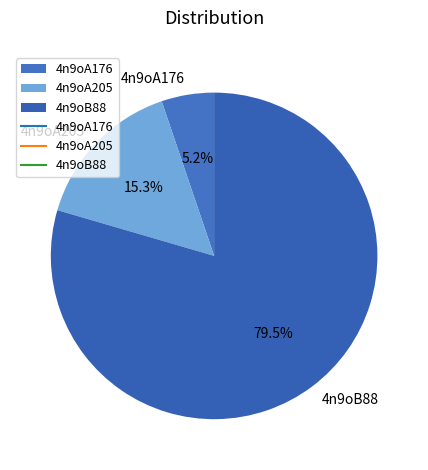

Does 4n9oB88 represent more than half of the total?

Yes